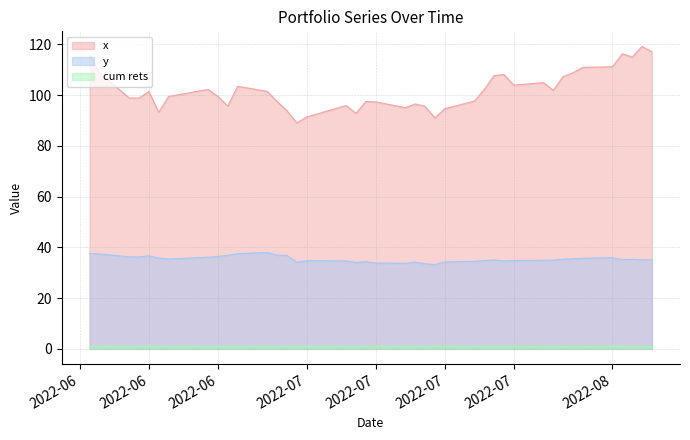

True or false: cum rets and x intersect in this chart.

False